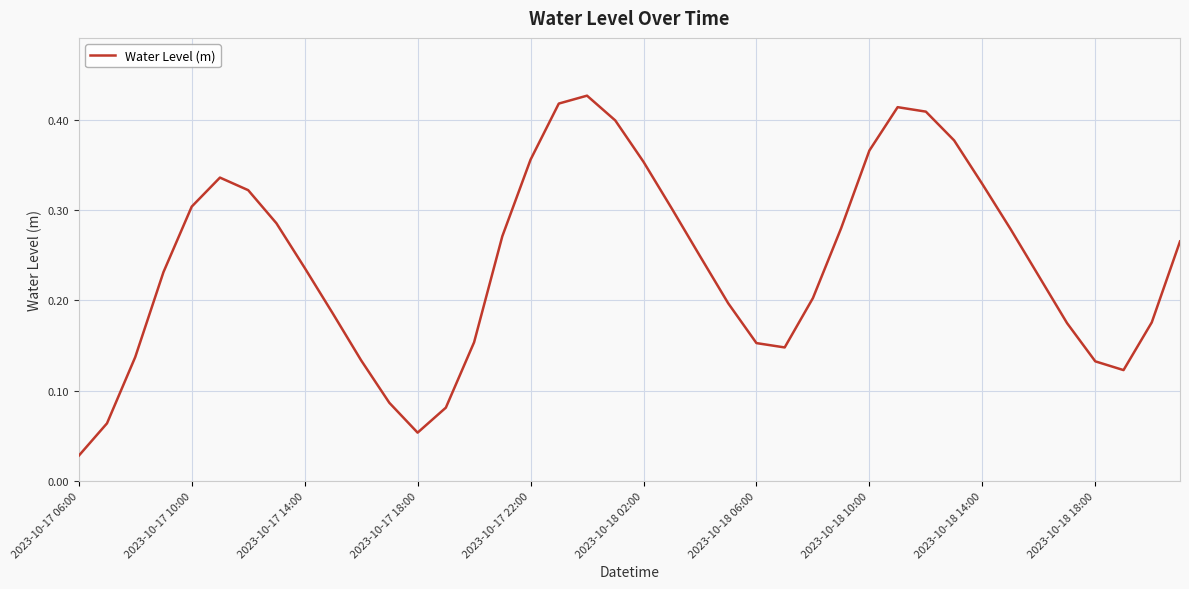

Reading right to left, transcribe all the data shown in this chart.

0.3	0.2	0.1	0.1	0.2	0.2	0.3	0.3	0.4	0.4	0.4	0.4	0.3	0.2	0.1	0.2	0.2	0.2	0.3	0.4	0.4	0.4	0.4	0.4	0.3	0.2	0.1	0.1	0.1	0.1	0.2	0.2	0.3	0.3	0.3	0.3	0.2	0.1	0.1	0.0